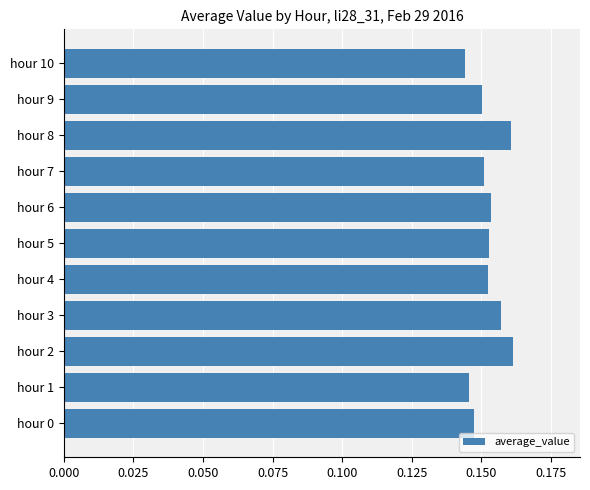

The value at hour 8 is 0.0. True or false?

False